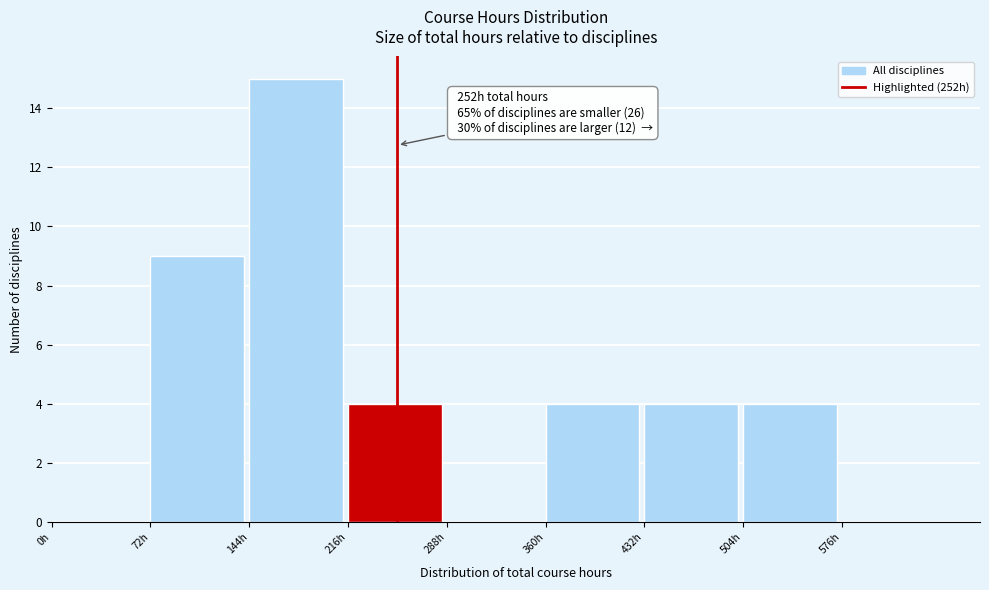

Which range on the x-axis has the tallest bar?

144 to 216